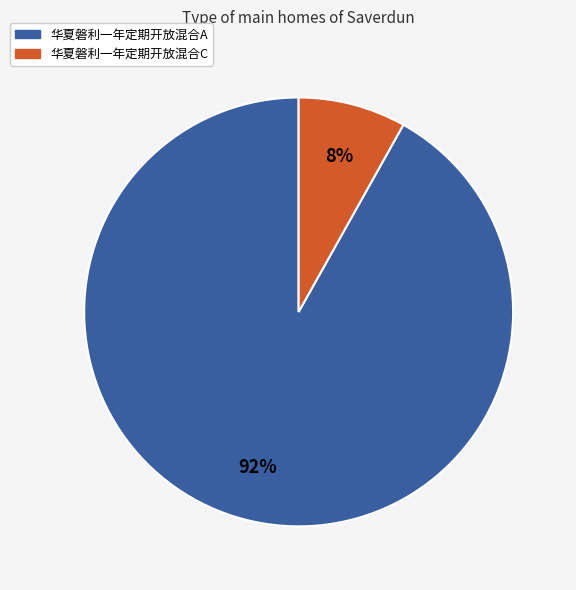

Is the sum of 华夏磐利一年定期开放混合C and 华夏磐利一年定期开放混合A greater than half?

Yes